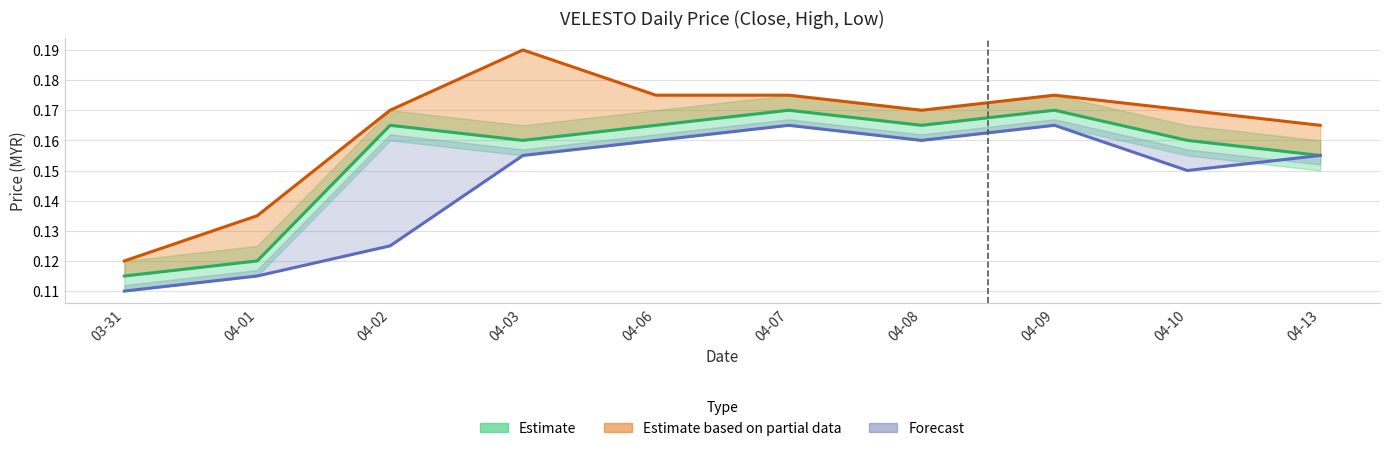

True or false: close and high intersect in this chart.

False